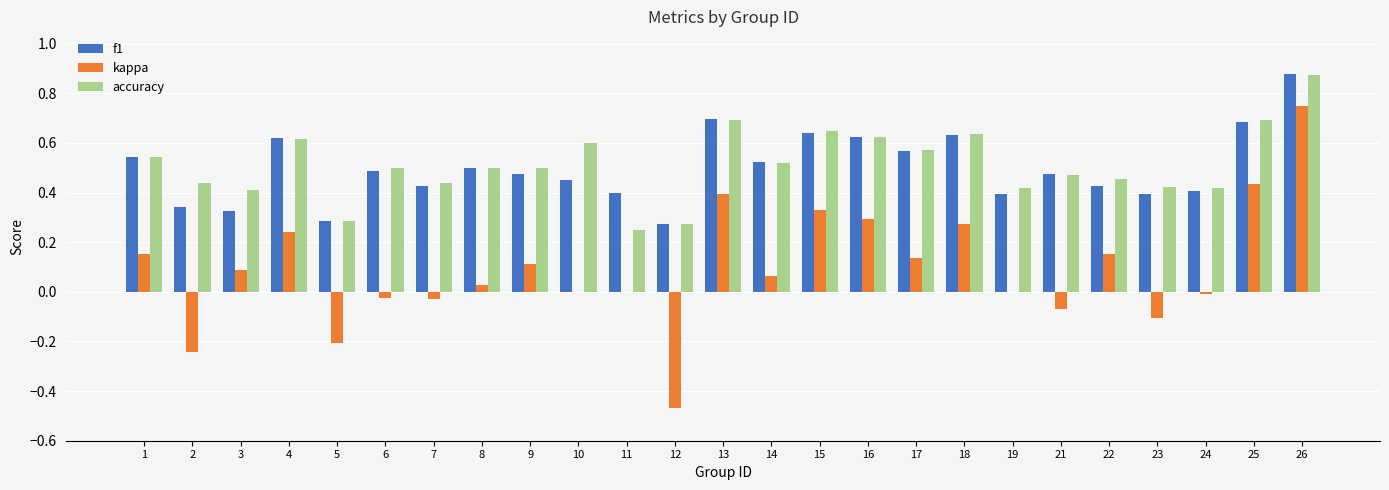

At which category is the sum across all series the highest?

26